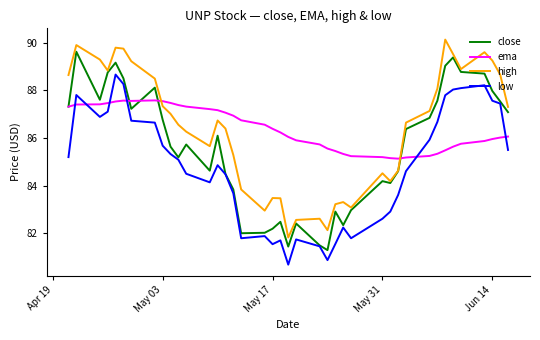

What is the minimum value shown in the chart?

80.7